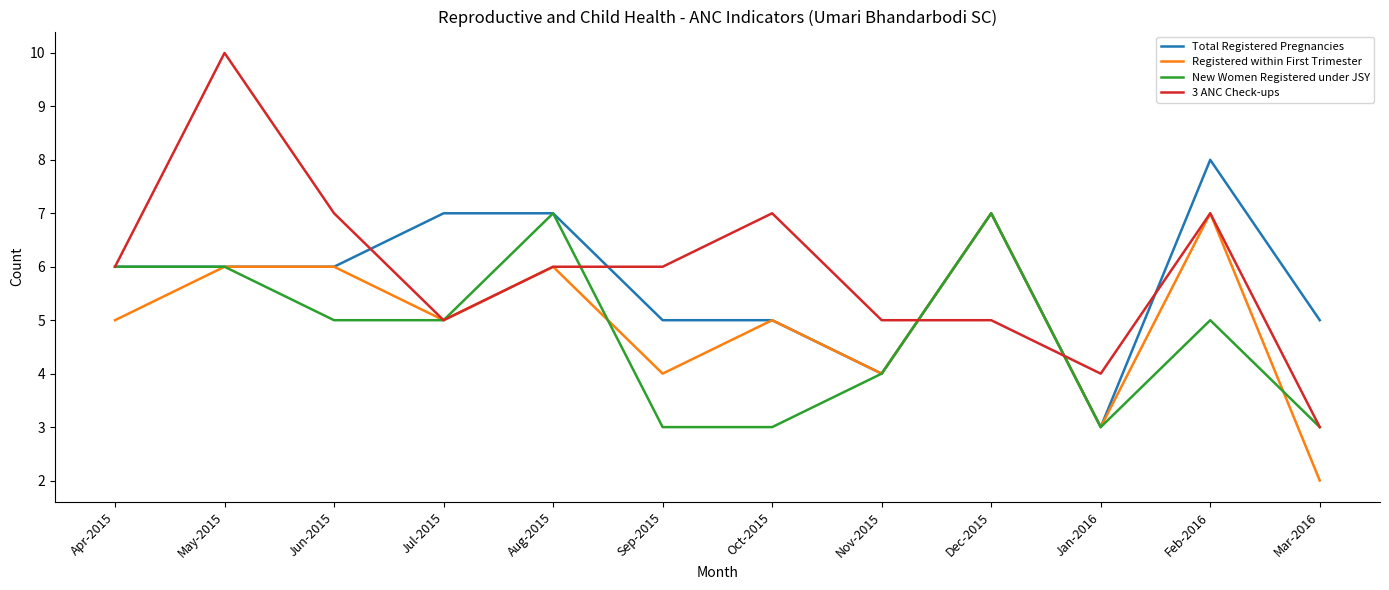

What position from the left is Dec-2015?

9